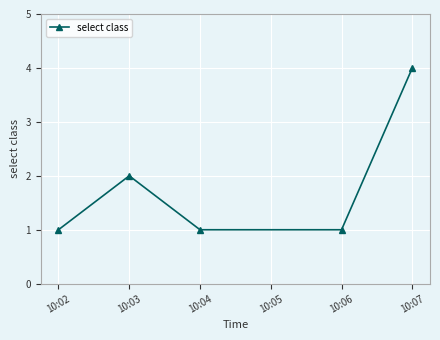

Is this an area chart (filled region under the line)?

No